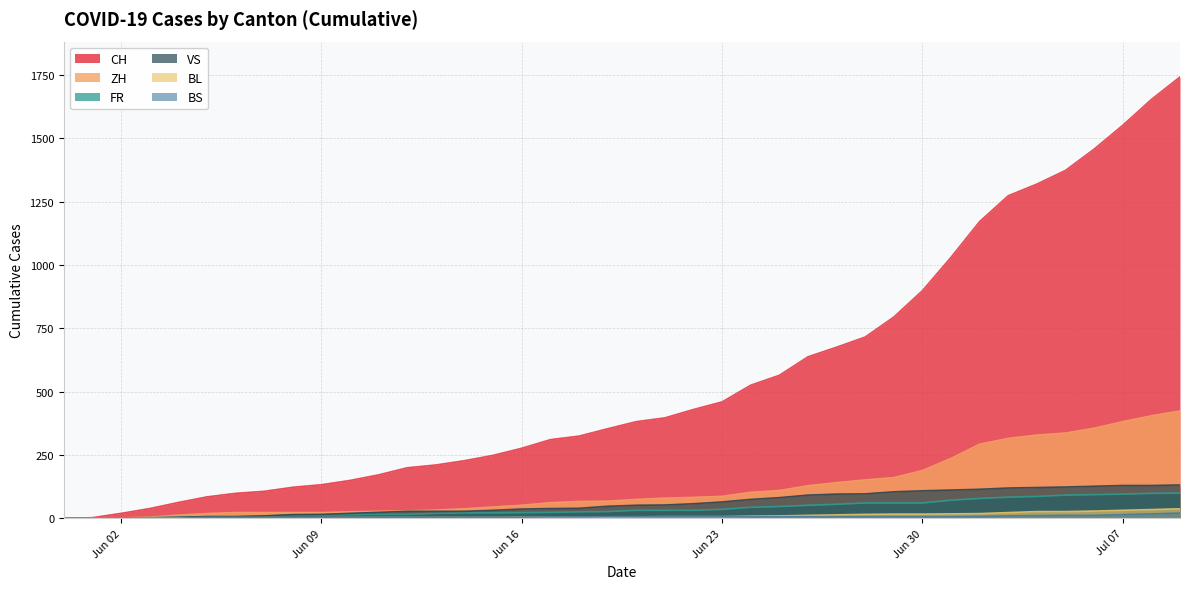

True or false: CH and VS intersect in this chart.

False